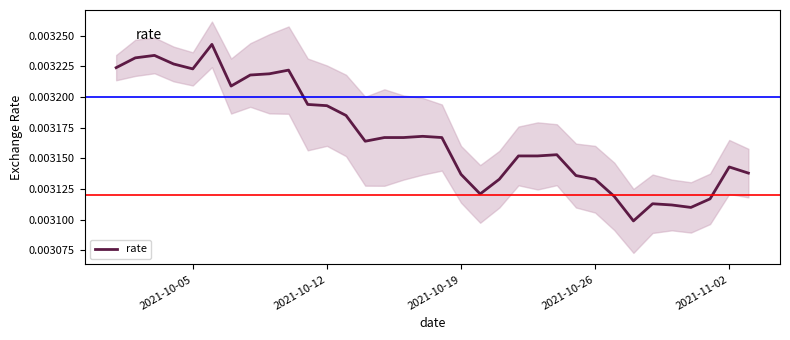

Count the values in the range 0 to 1.

34